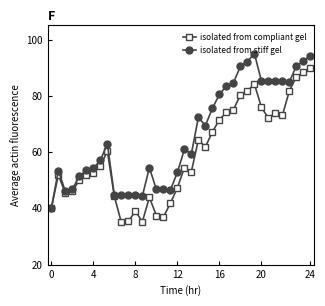

True or false: isolated from stiff gel has more than 0 points higher than both neighbors.

True